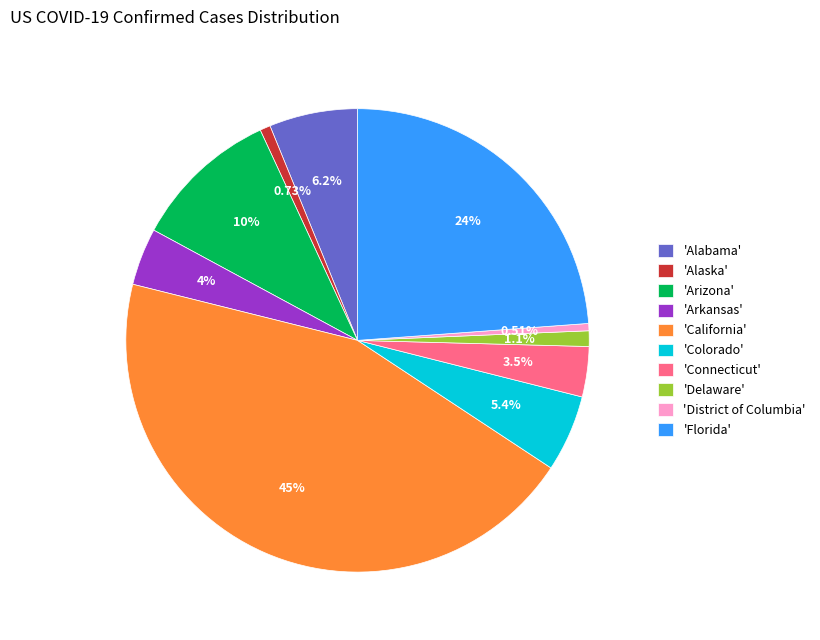

Which slice is the largest?

'California'